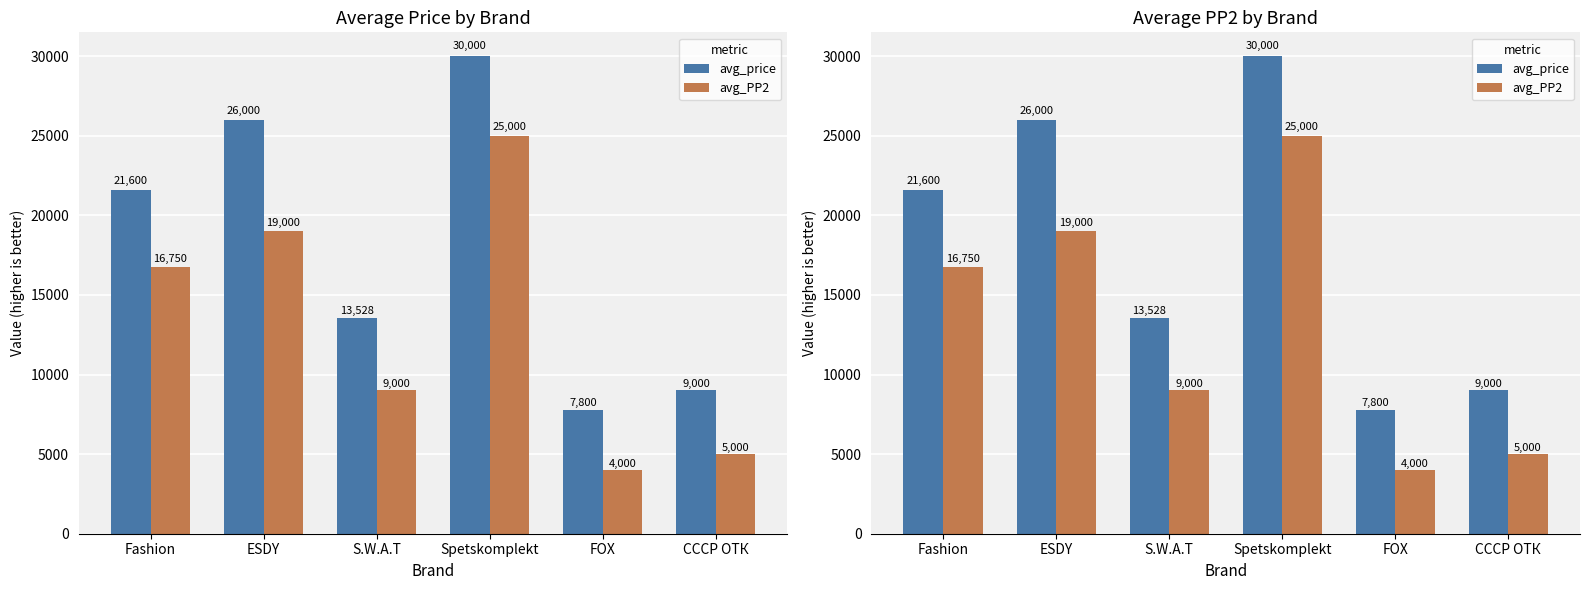

At which label is avg_PP2 closest to 14500?

Fashion